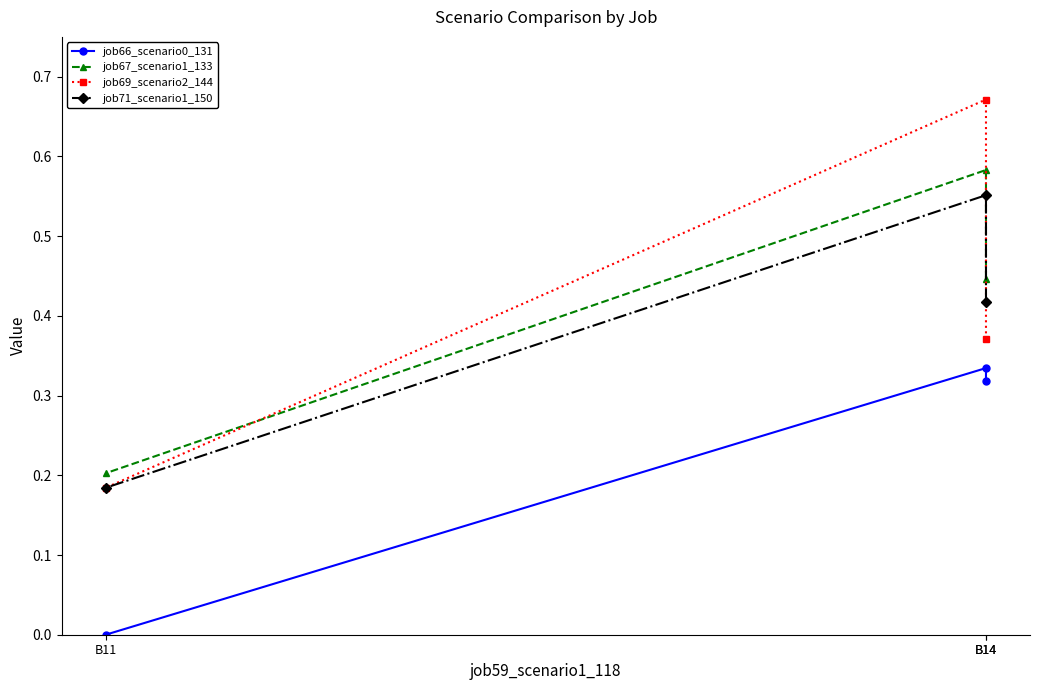

Which series has the largest range (max minus min)?

job69_scenario2_144